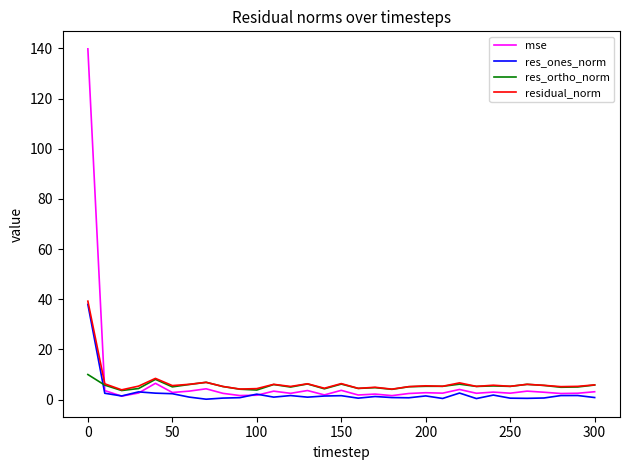

Is this an area chart (filled region under the line)?

No